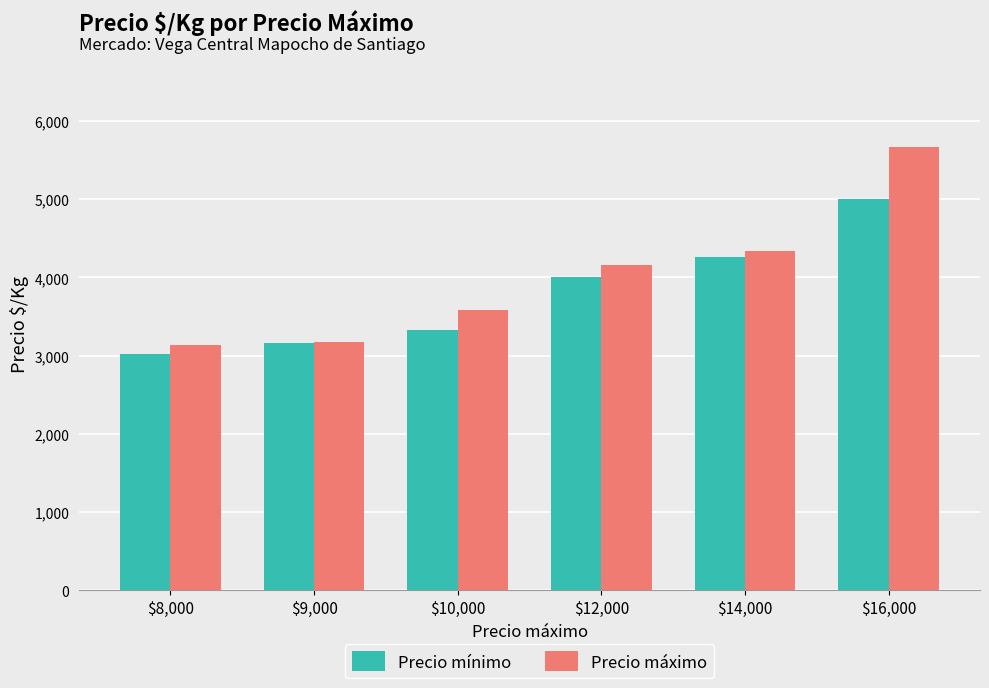

Which series has the widest spread of values?

Precio máximo